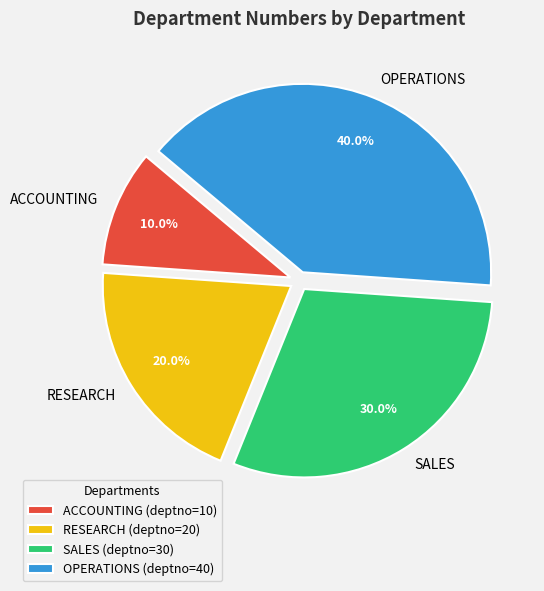

Do RESEARCH and OPERATIONS together represent more than half of the pie?

Yes